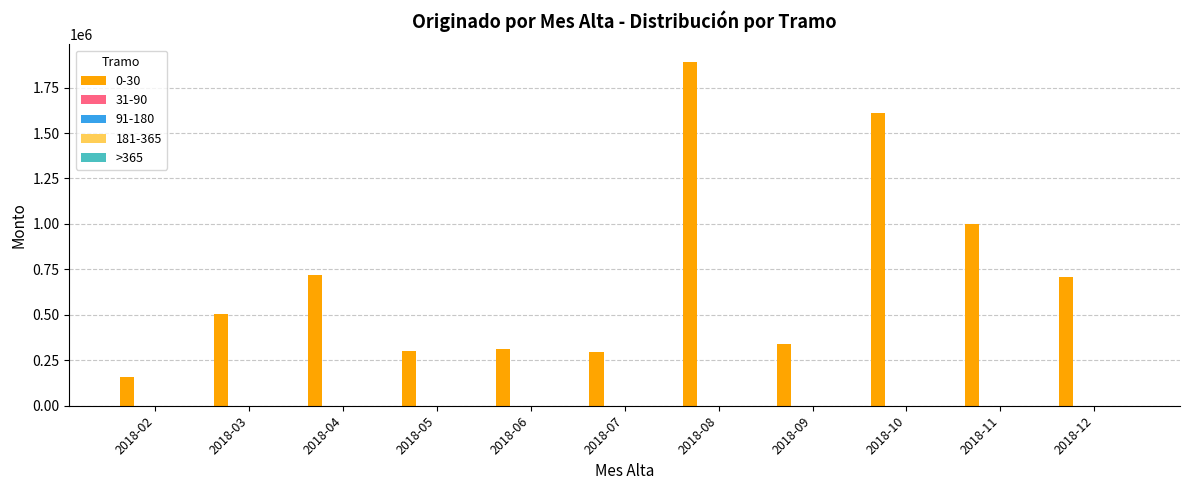

Count the number of categories in the chart.

11